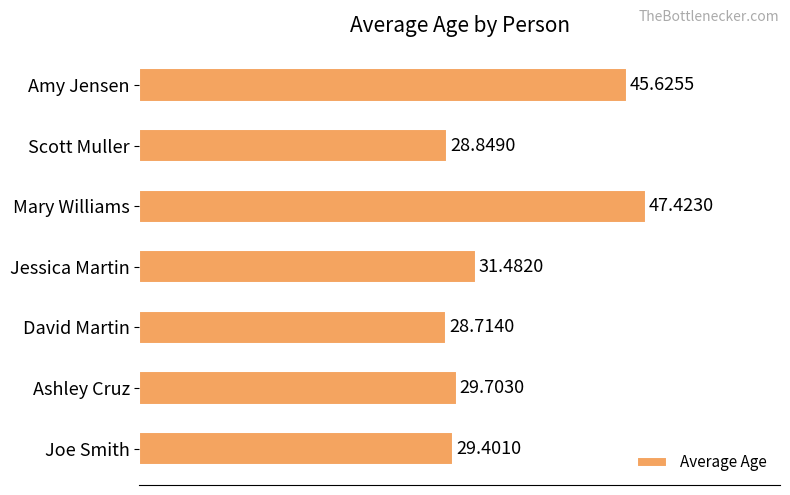

List the labels in order of value, largest first.

Mary Williams, Amy Jensen, Jessica Martin, Ashley Cruz, Joe Smith, Scott Muller, David Martin